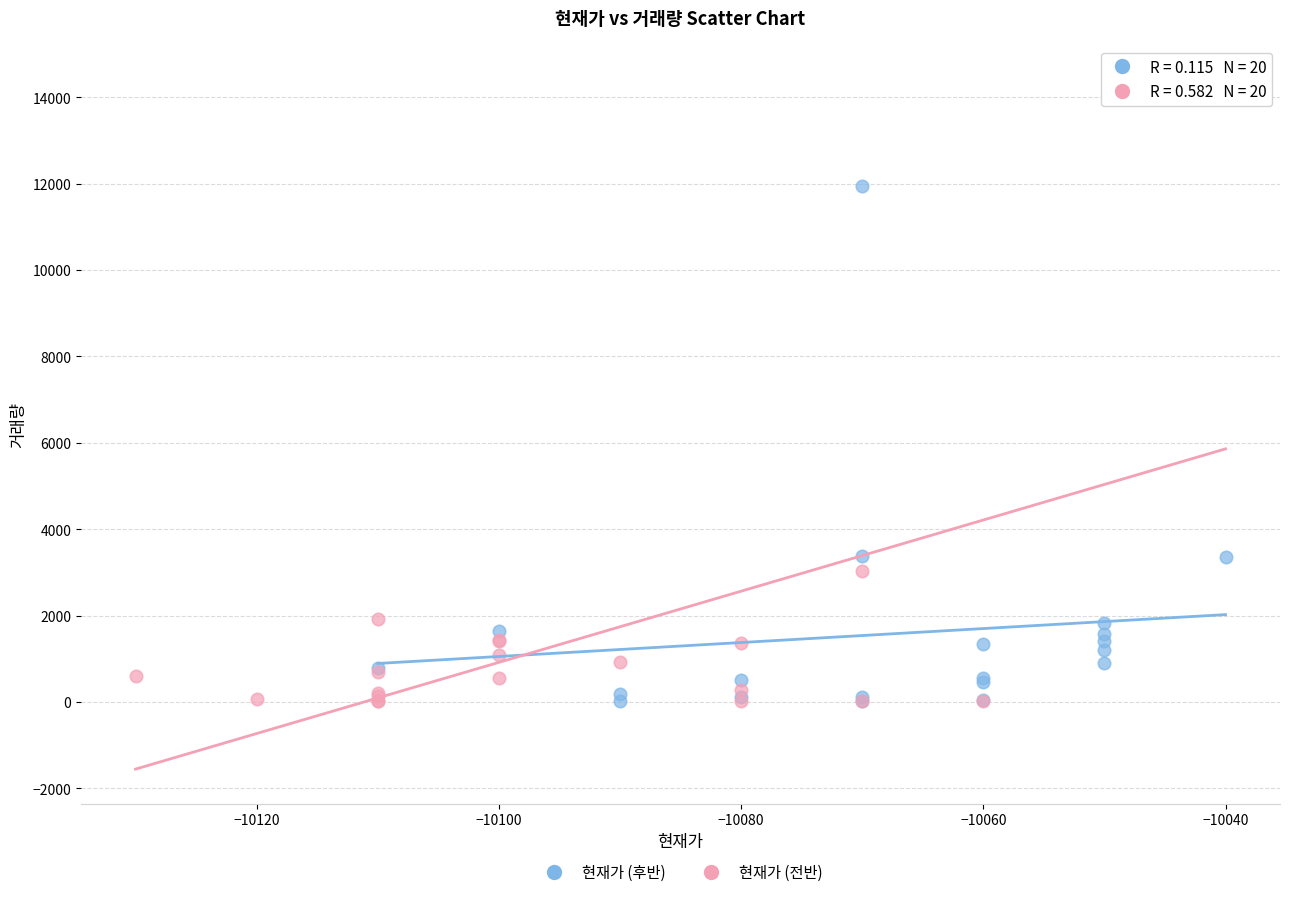

Which series contains the highest Y value?

현재가 (전반)